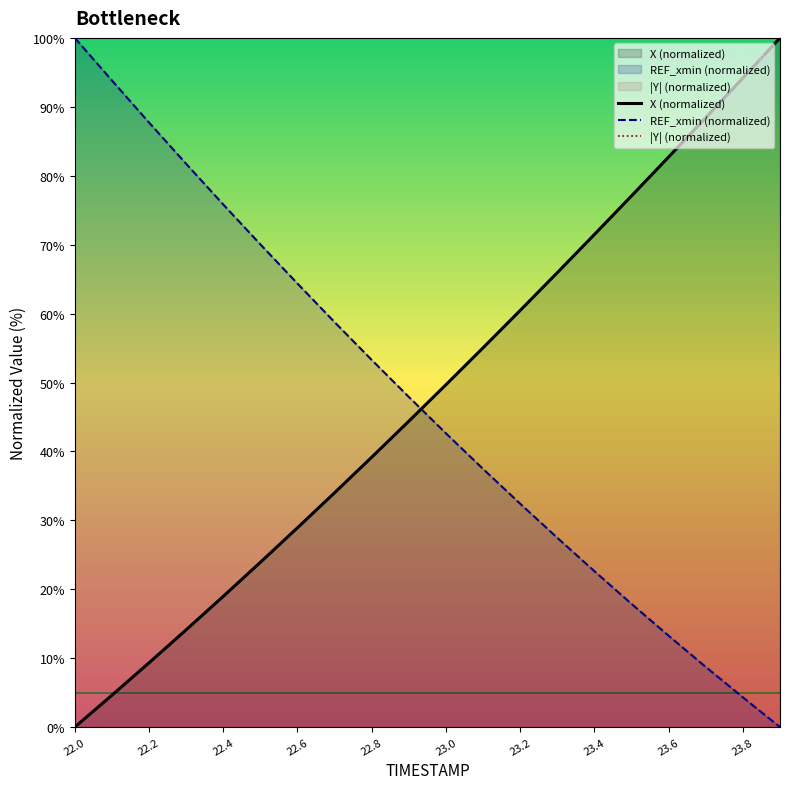

How many lines are shown in the chart?

3